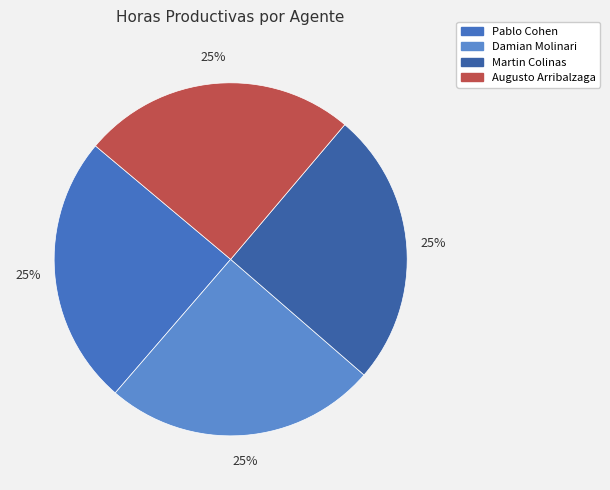

How many segments does this pie chart have?

4